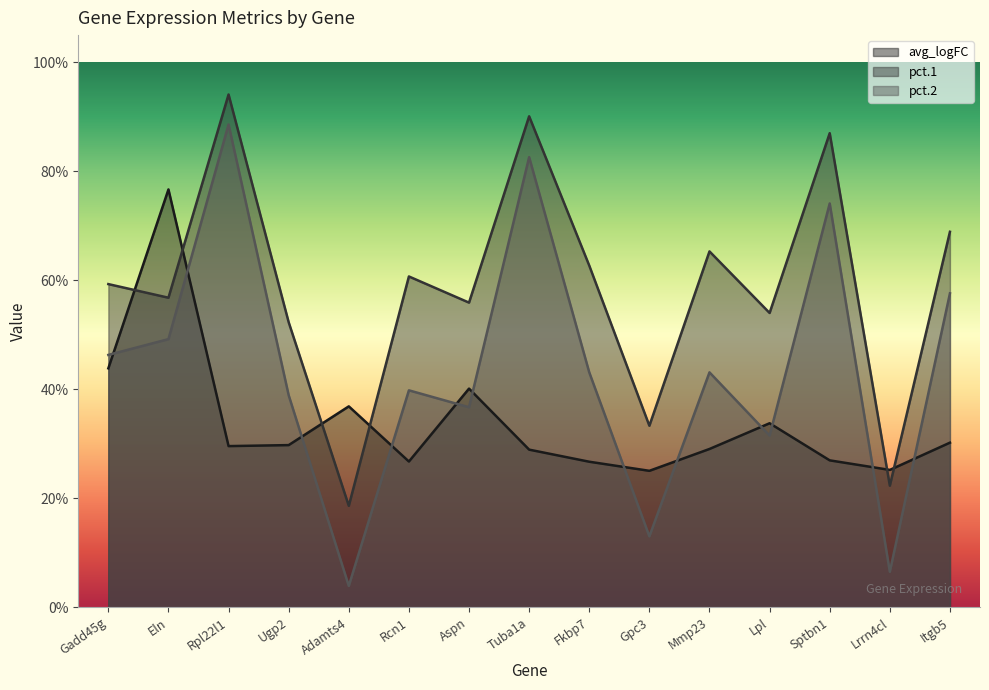

At which category does avg_logFC reach its first local valley?

Rpl22l1